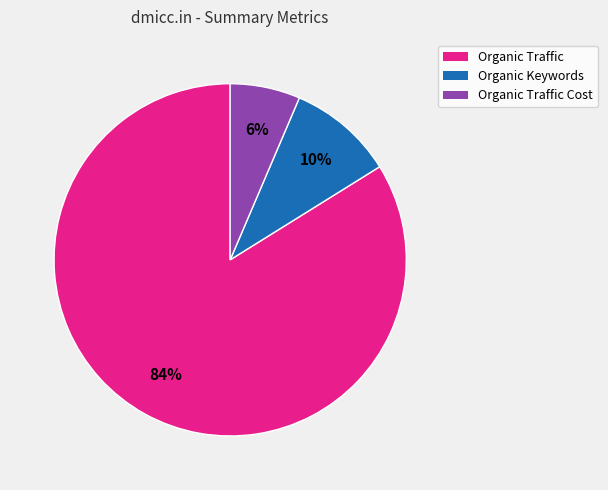

To the nearest percent, what is the average slice percentage?

33%